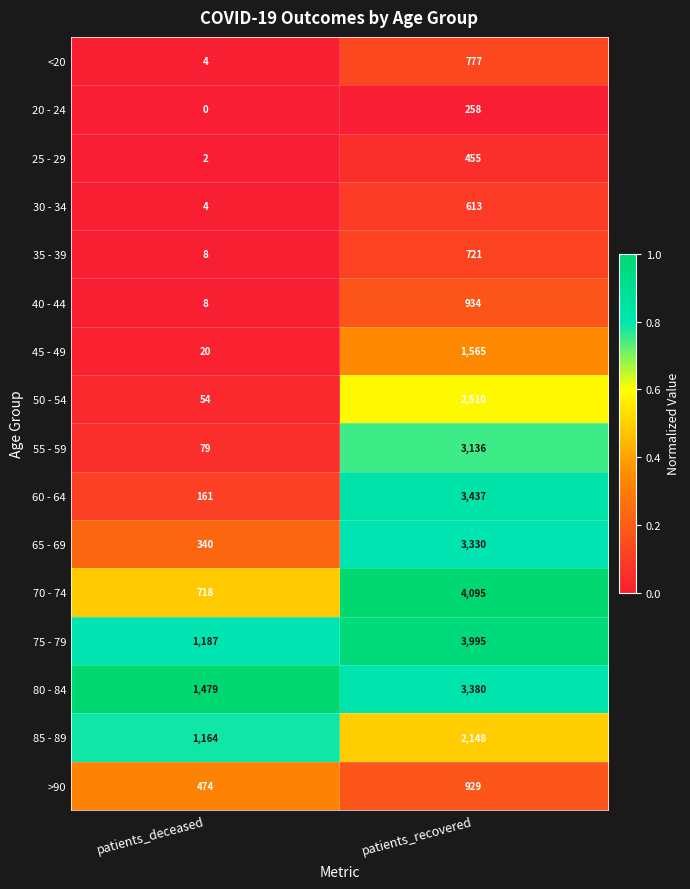

Which category has the lowest value in the 50 - 54 series?

patients_deceased